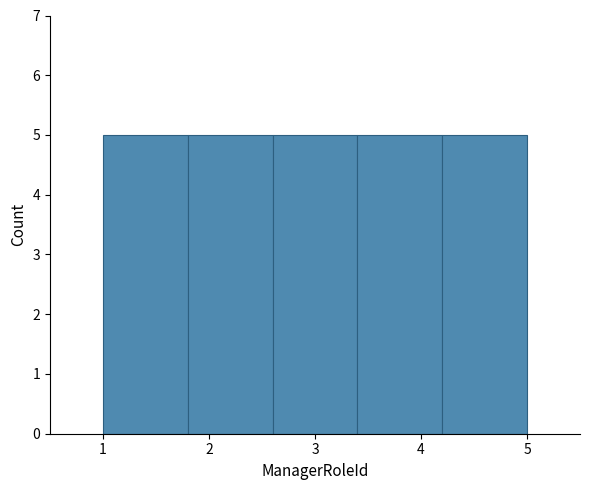

What is the height of the bar covering 1.0 to 1.8 on the x-axis? The values are not printed on the chart, so give them approximately, as read against the axis.

5